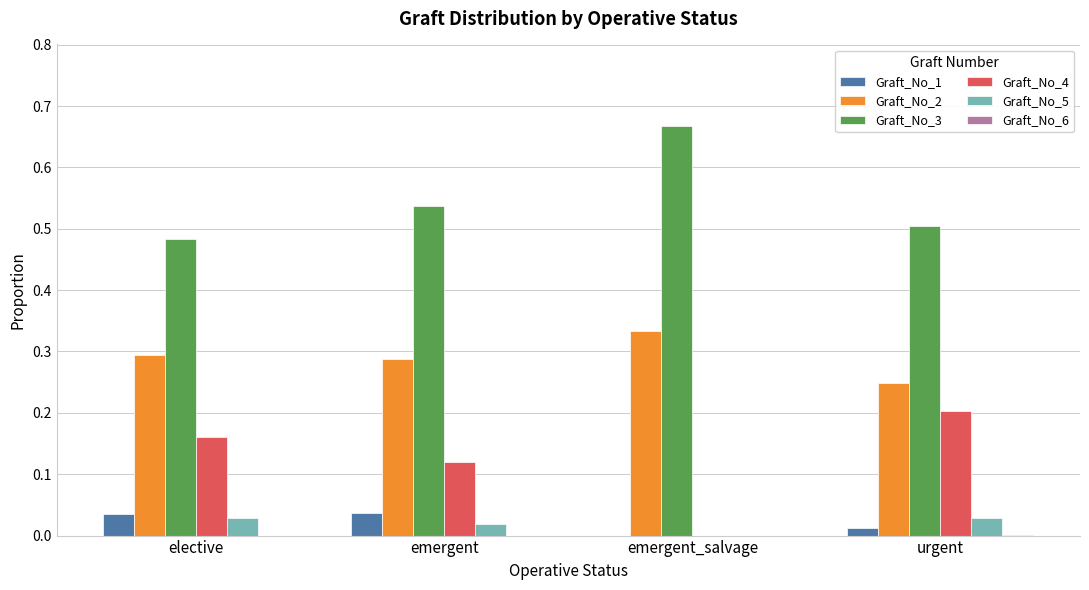

Which series has the largest total across all categories?

Graft_No_3